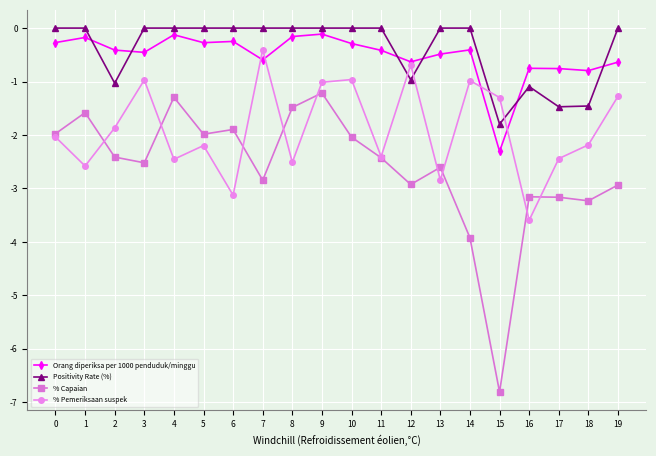

True or false: % Pemeriksaan suspek has more than 1 interior local peaks.

True